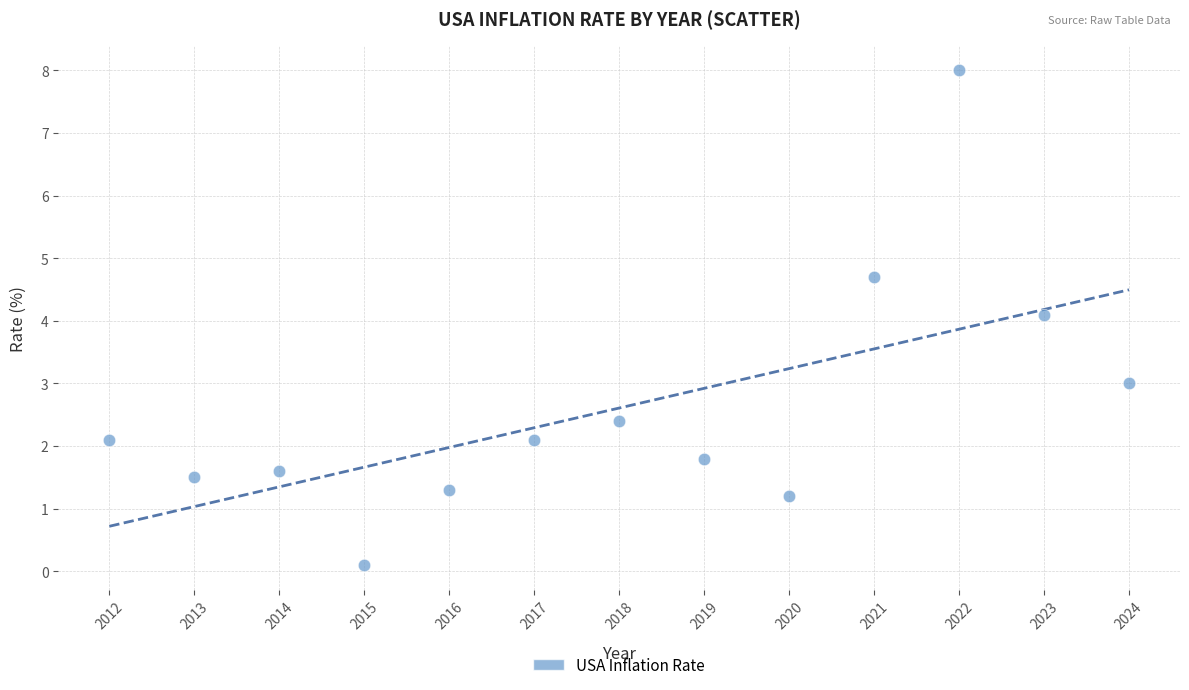

What is the range of Y values (max minus min)?

7.9